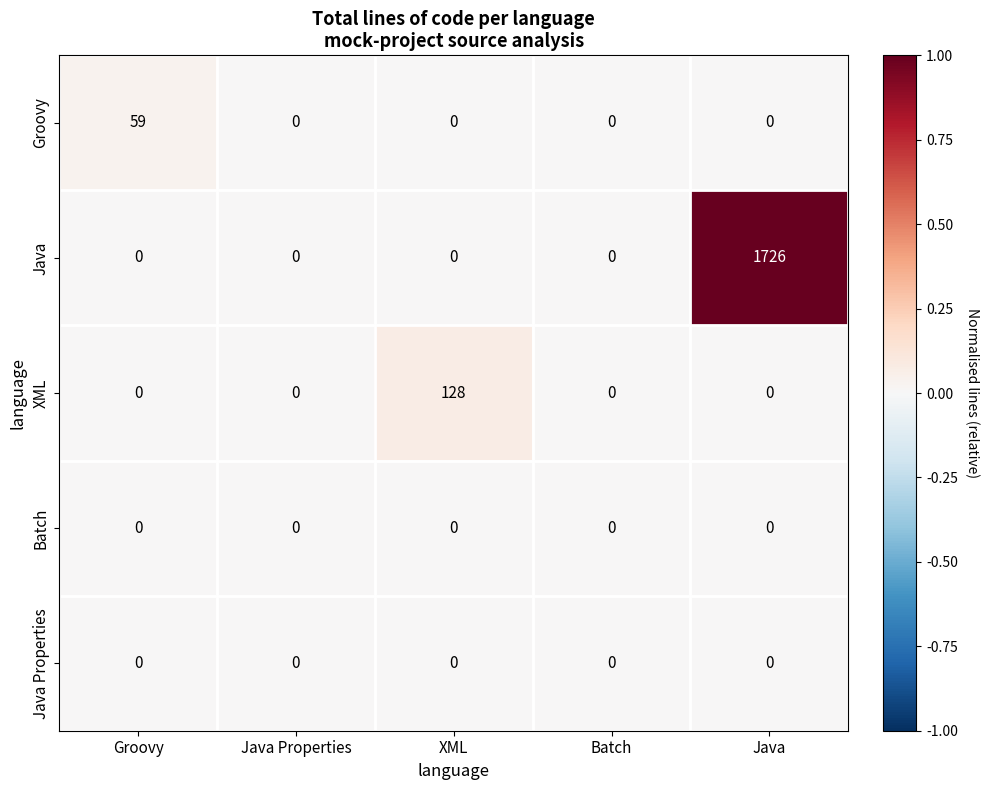

Which series changed the most between Groovy and Java?

Java